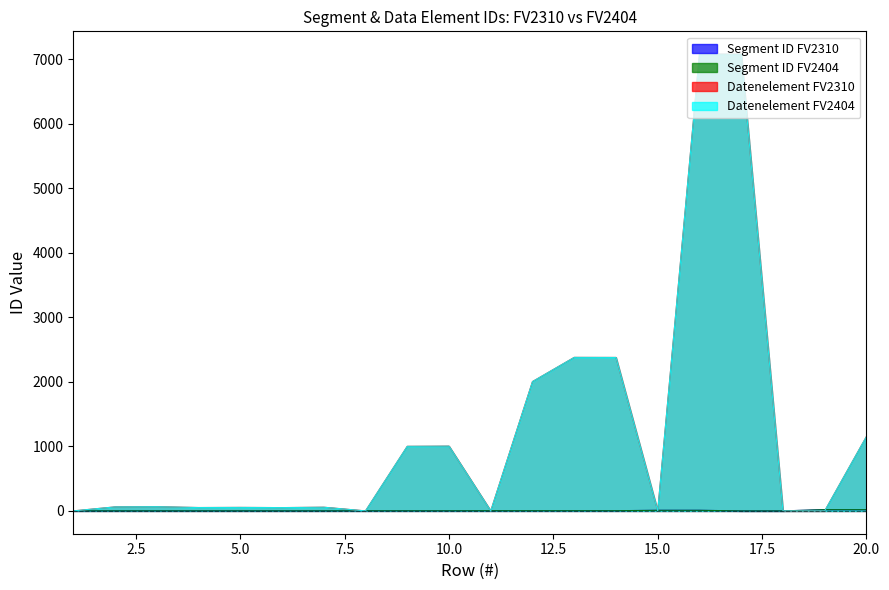

What is the difference between the maximum and minimum values in the Datenelement FV2310 series?

7081